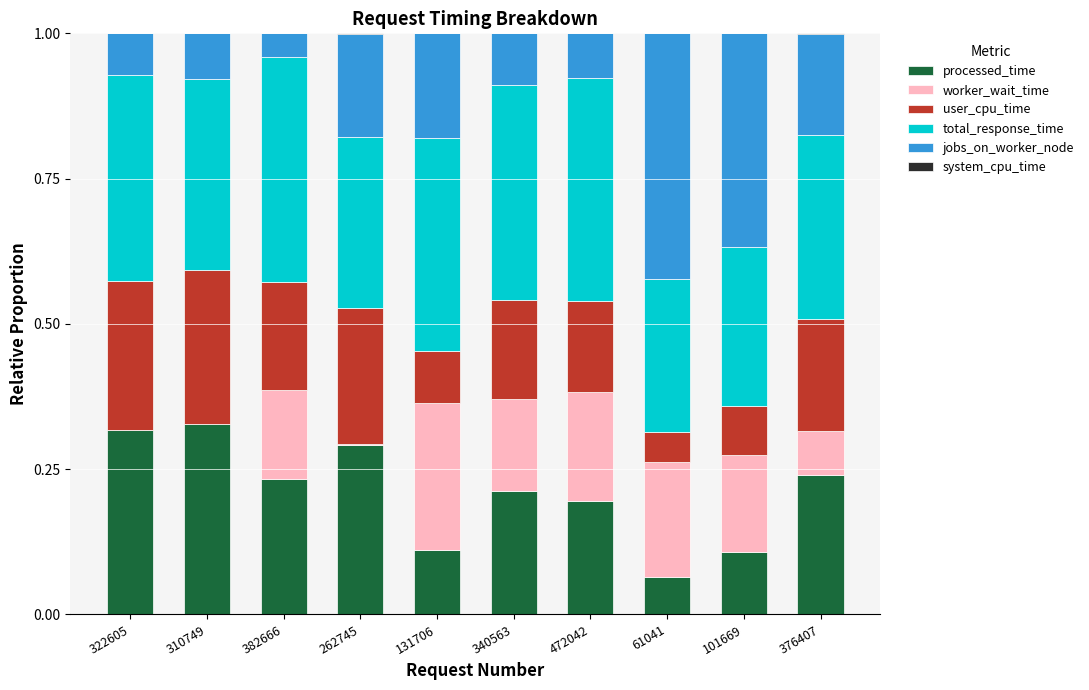

What is the sum of all processed_time values?

2.1